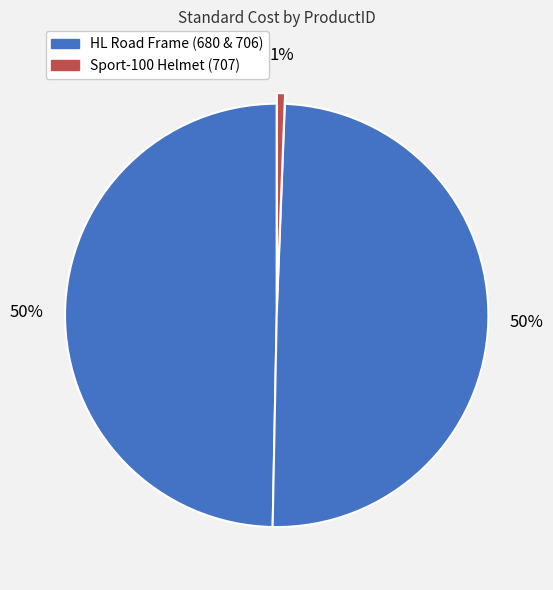

Which category has the smallest portion of the pie?

707